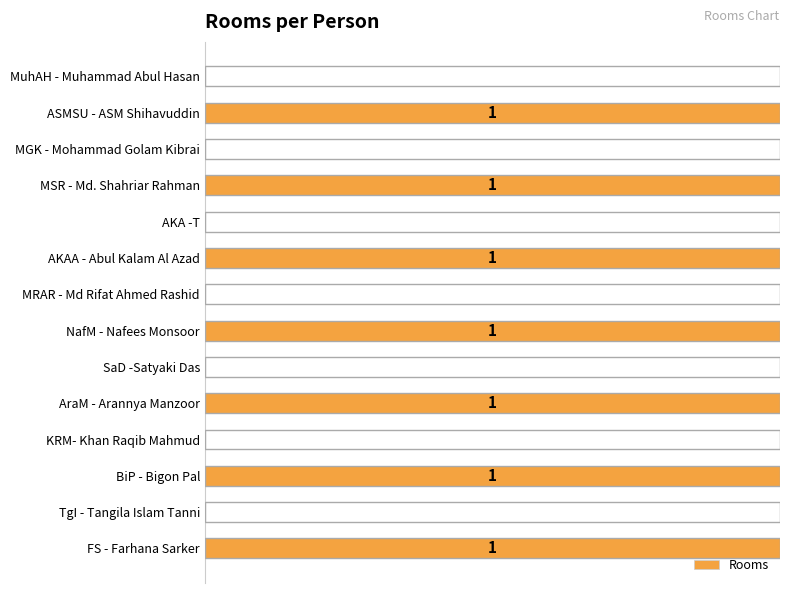

How many values are below 100?

7